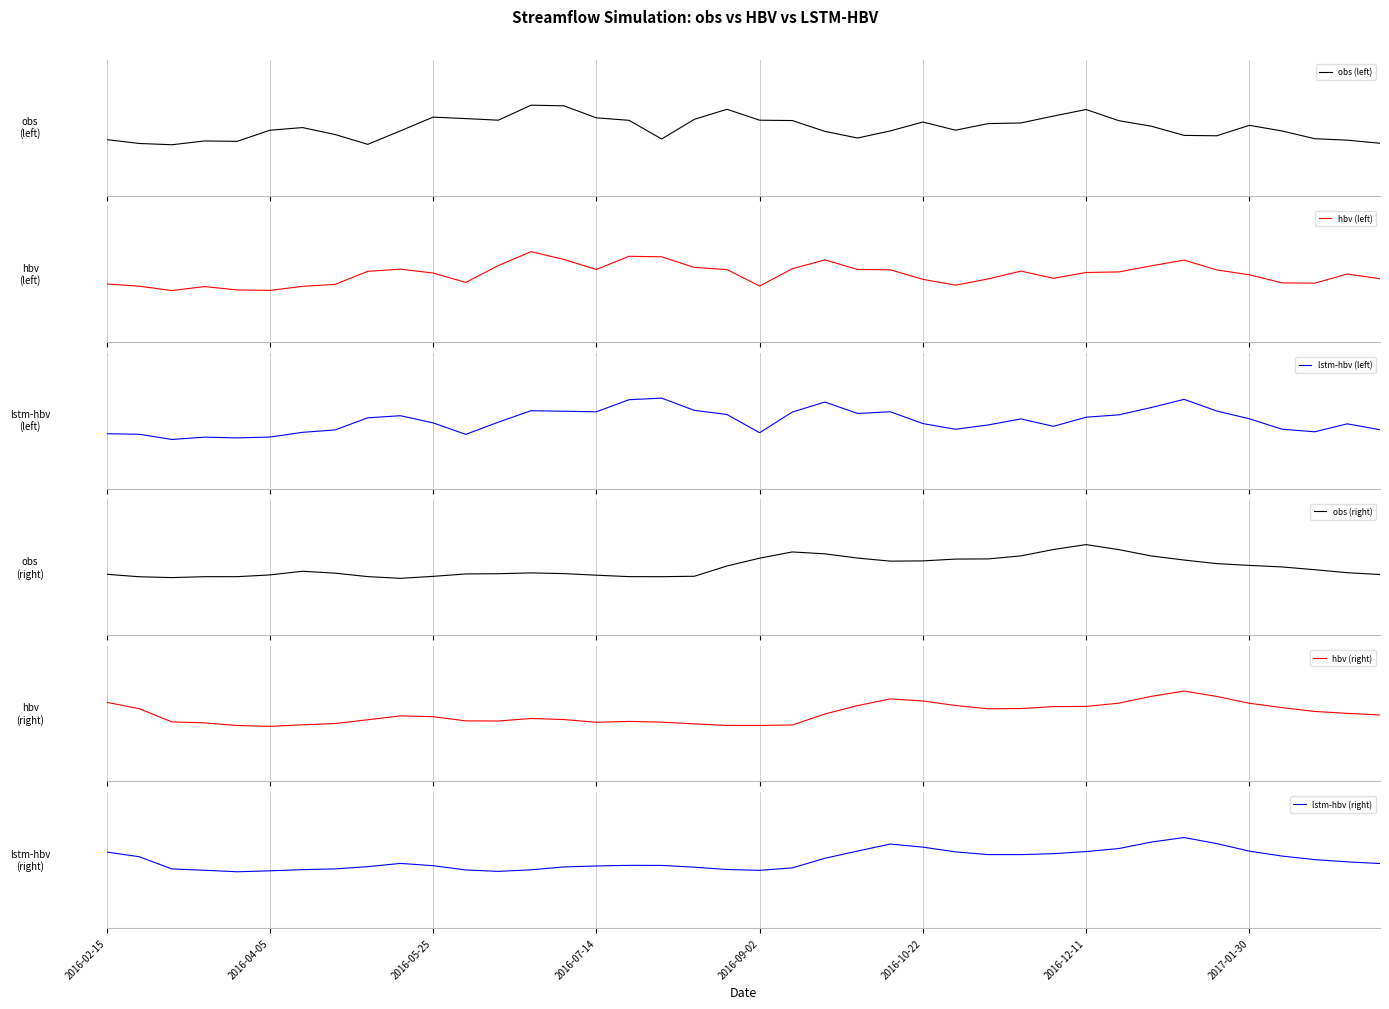

What are all the series names shown in the legend?

obs (left), hbv (left), lstm-hbv (left), obs (right), hbv (right), lstm-hbv (right)